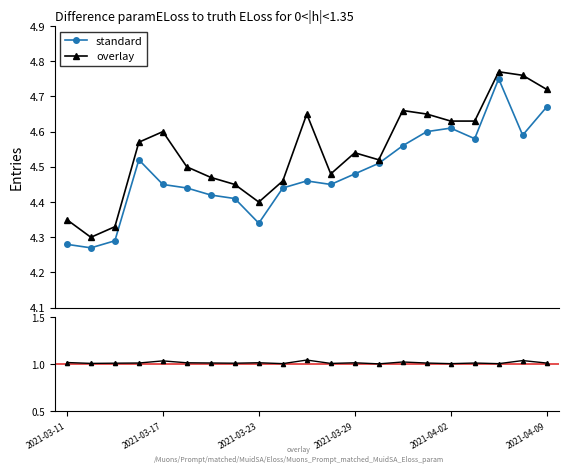

True or false: standard has more than 2 interior local peaks.

True